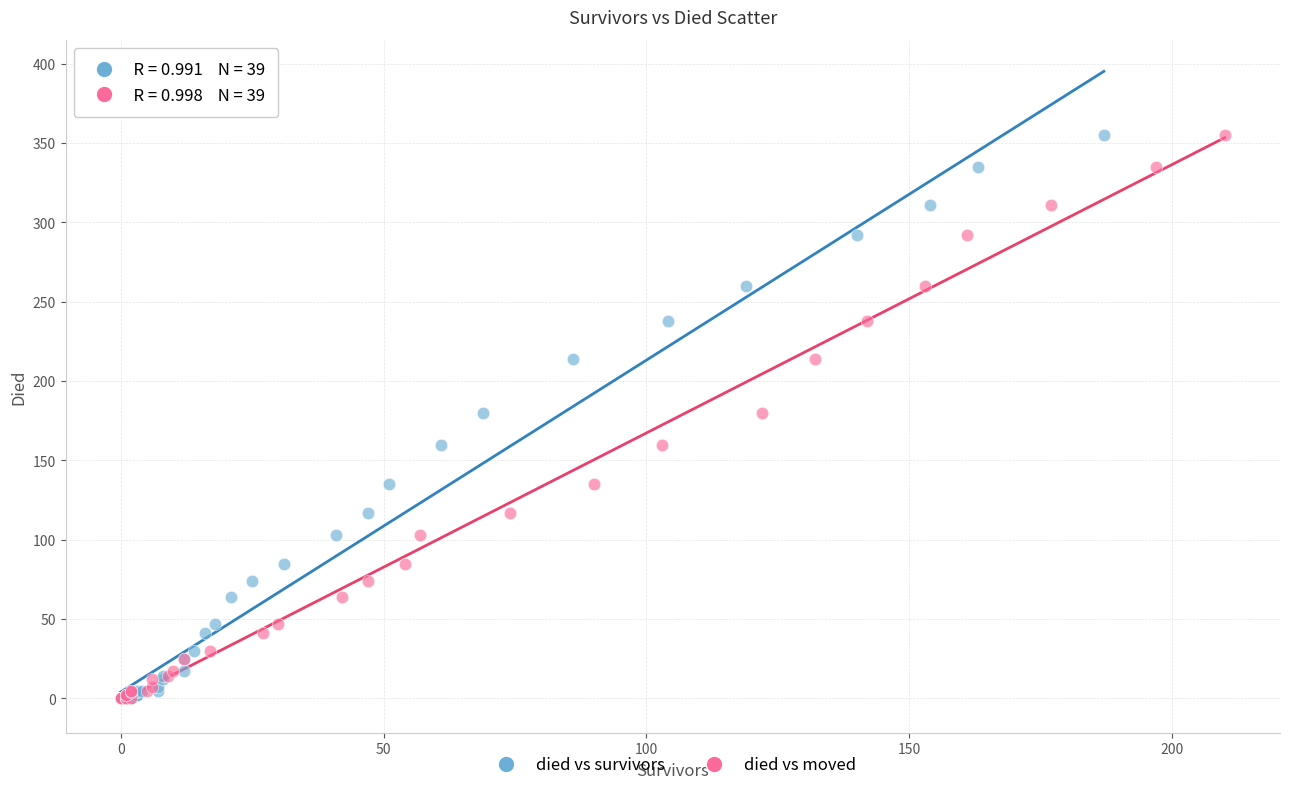

What are all the series names shown in the legend?

died vs survivors, died vs moved